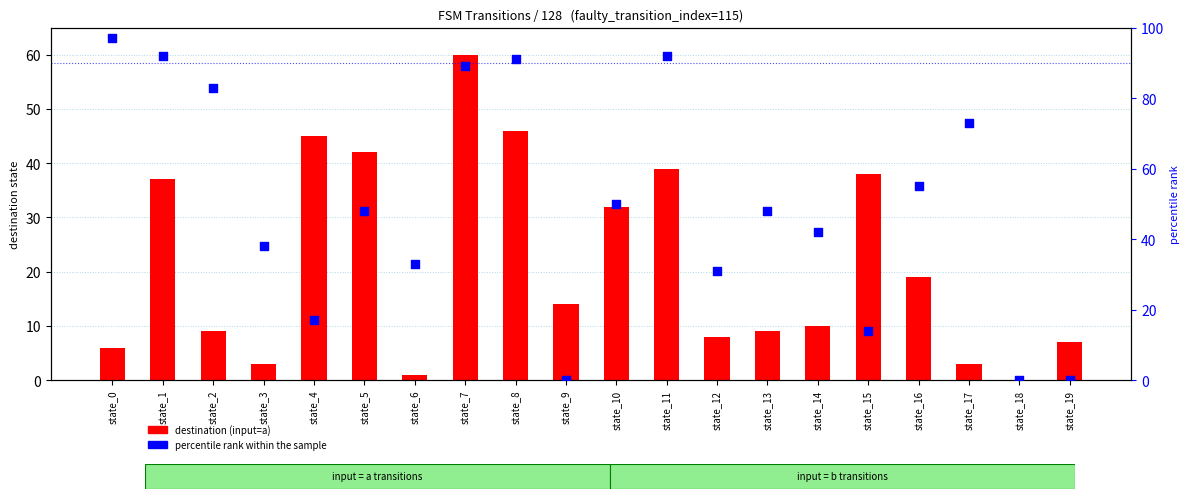

Which series contains the highest Y value?

percentile rank within the sample